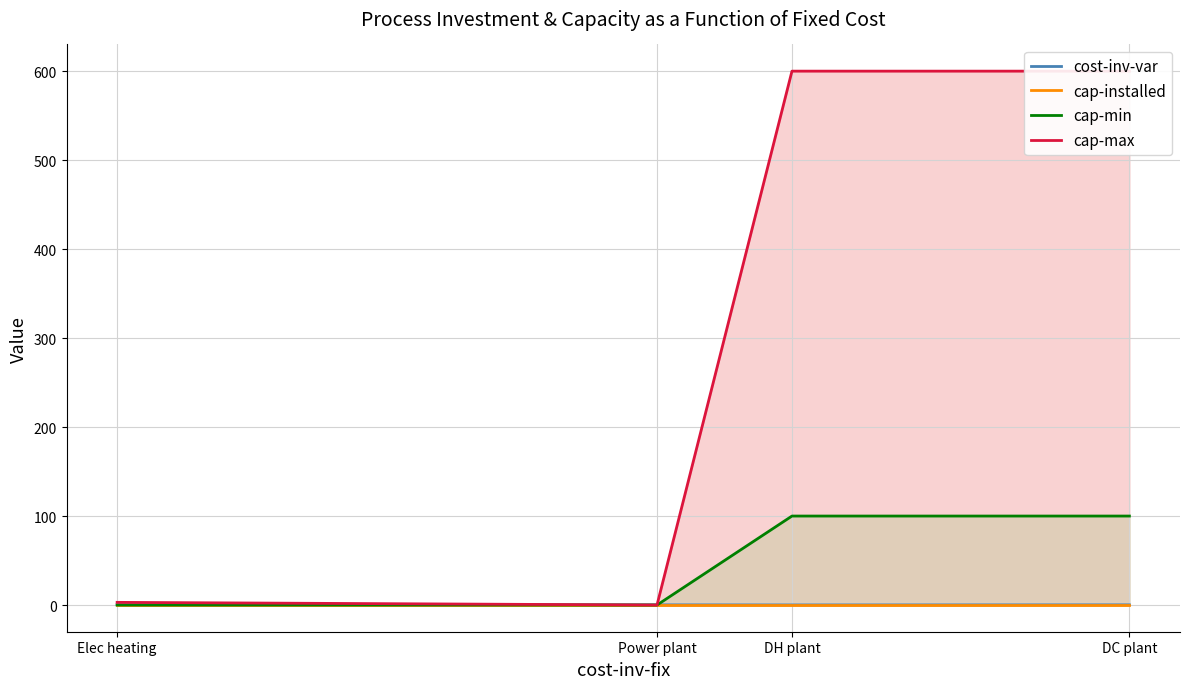

What is the value of the cap-min point at the 4th from the left?

100.0